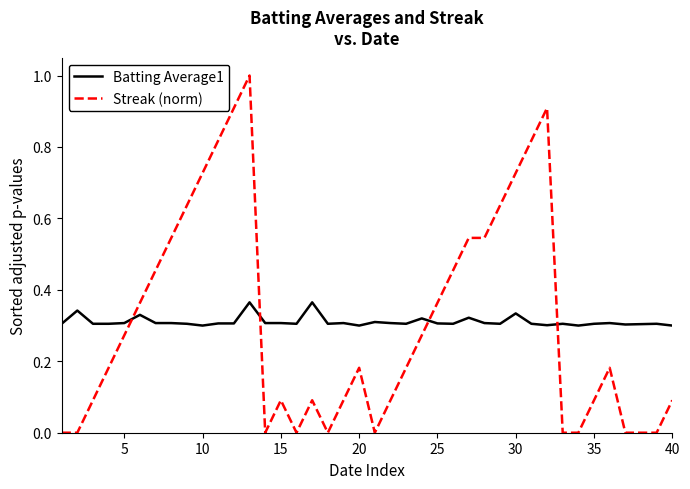

At how many categories does at least one series exceed 0?

40